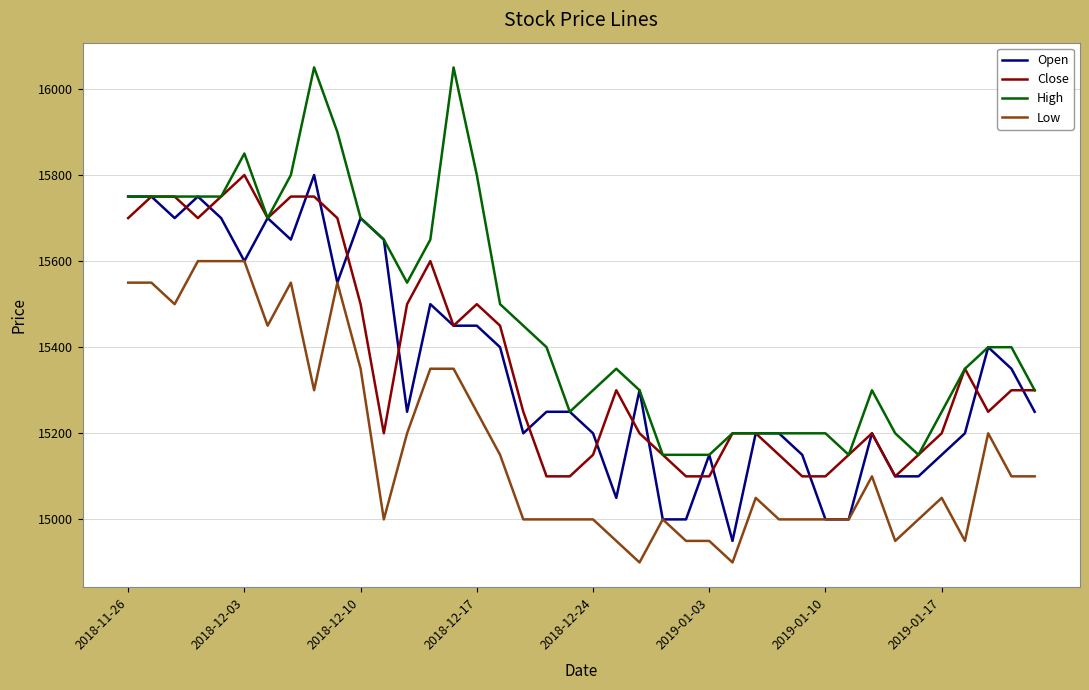

What is the sum of all Open values?

614000